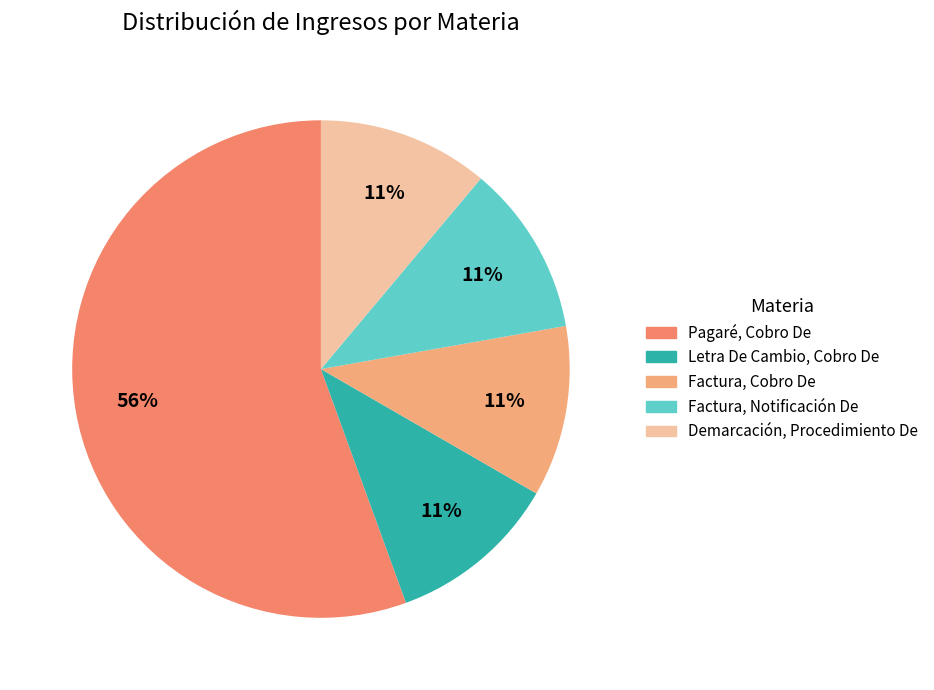

Which category has the biggest portion of the pie?

Pagaré, Cobro De